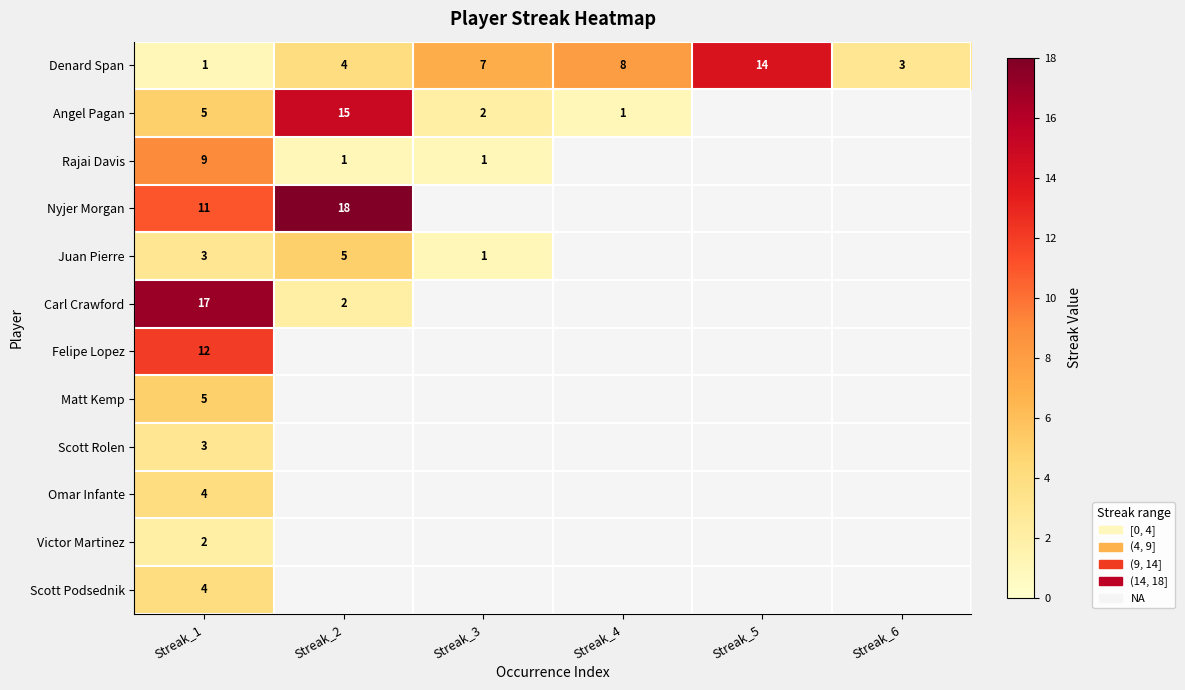

Which has a higher value, Streak_5 or Streak_3?

Streak_5